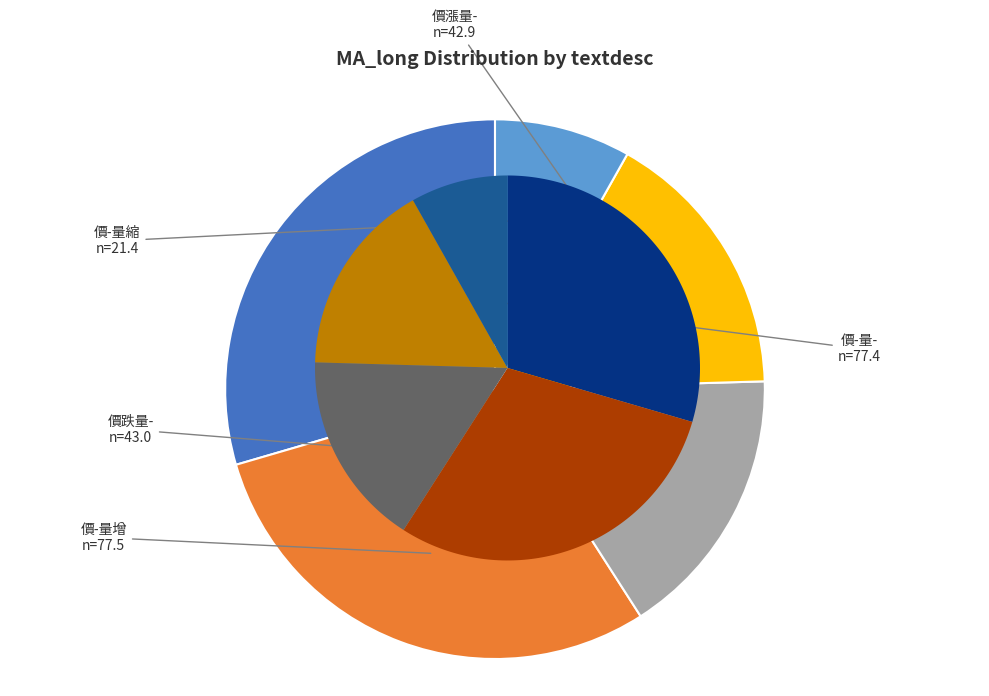

Is there any slice that represents more than half of the pie?

No